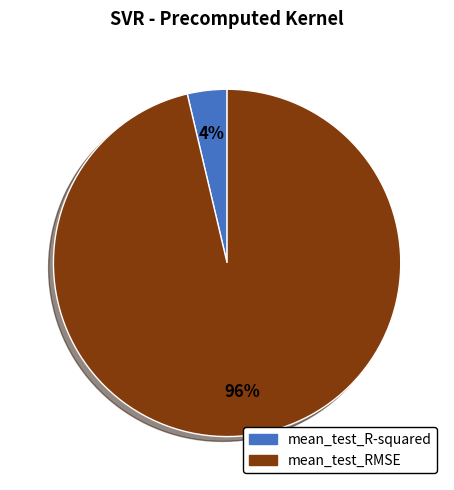

To the nearest percent, what is the average slice percentage?

50%